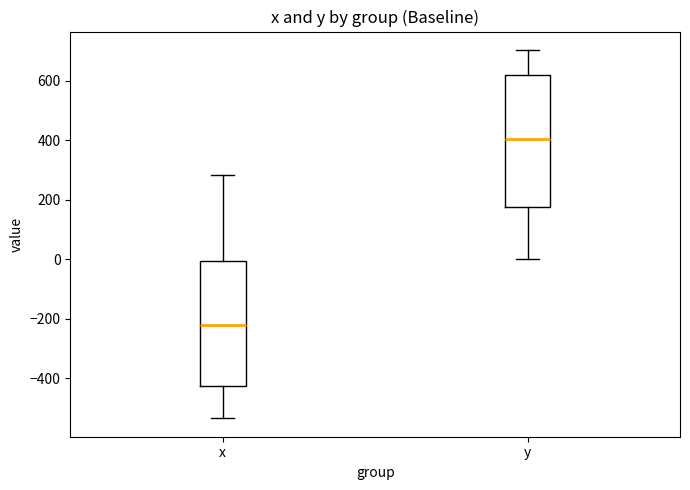

Which box's median line is the lowest?

x